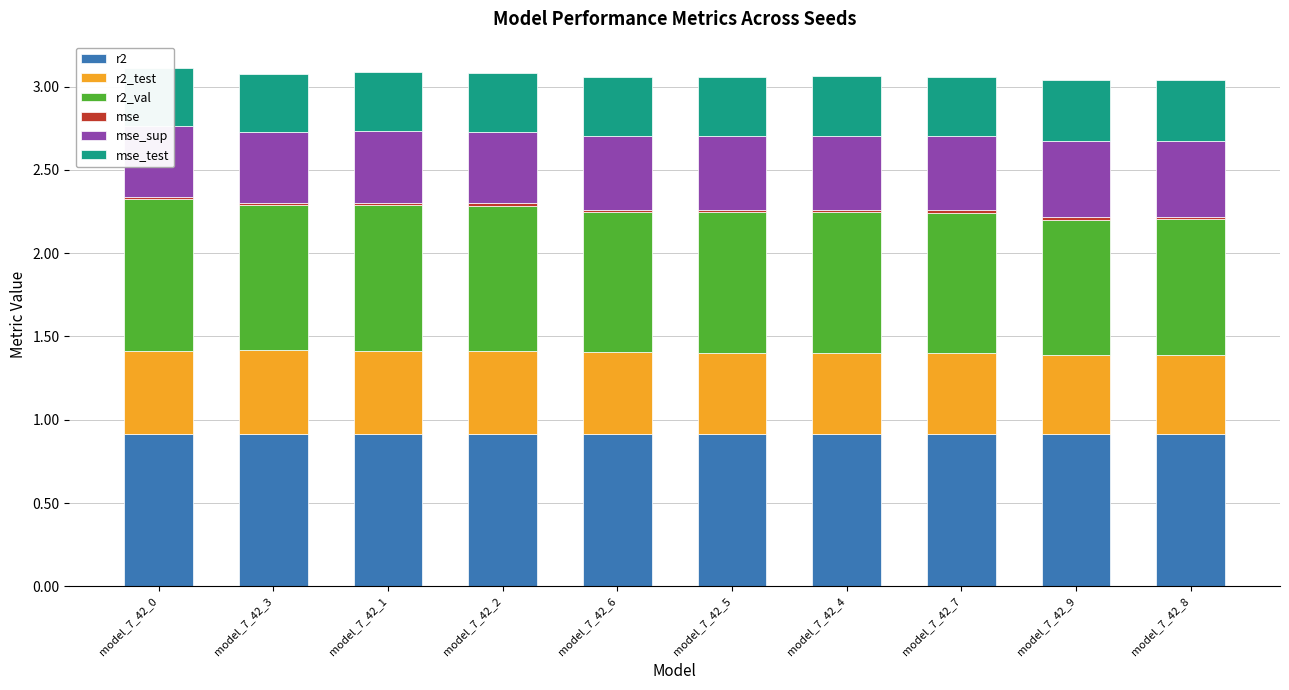

Is it true that mse_test equals 0.4 at model_7_42_1?

True